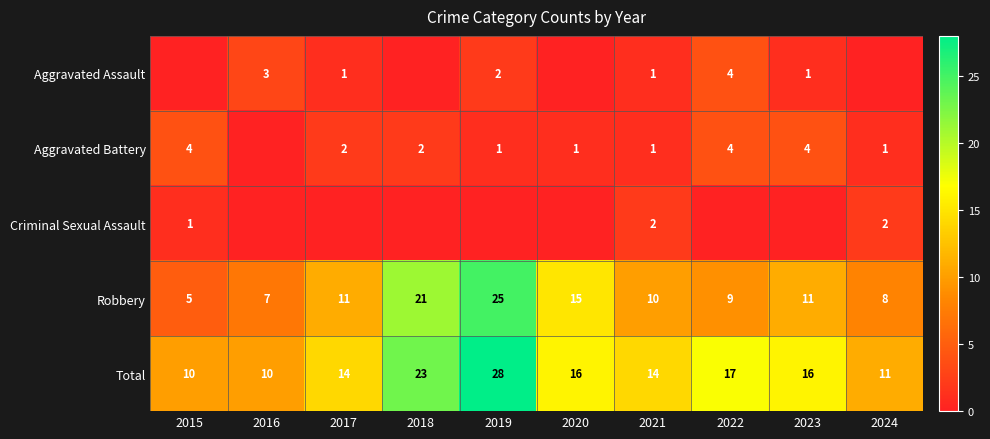

Between 2021 and 2015, which is larger?

2021